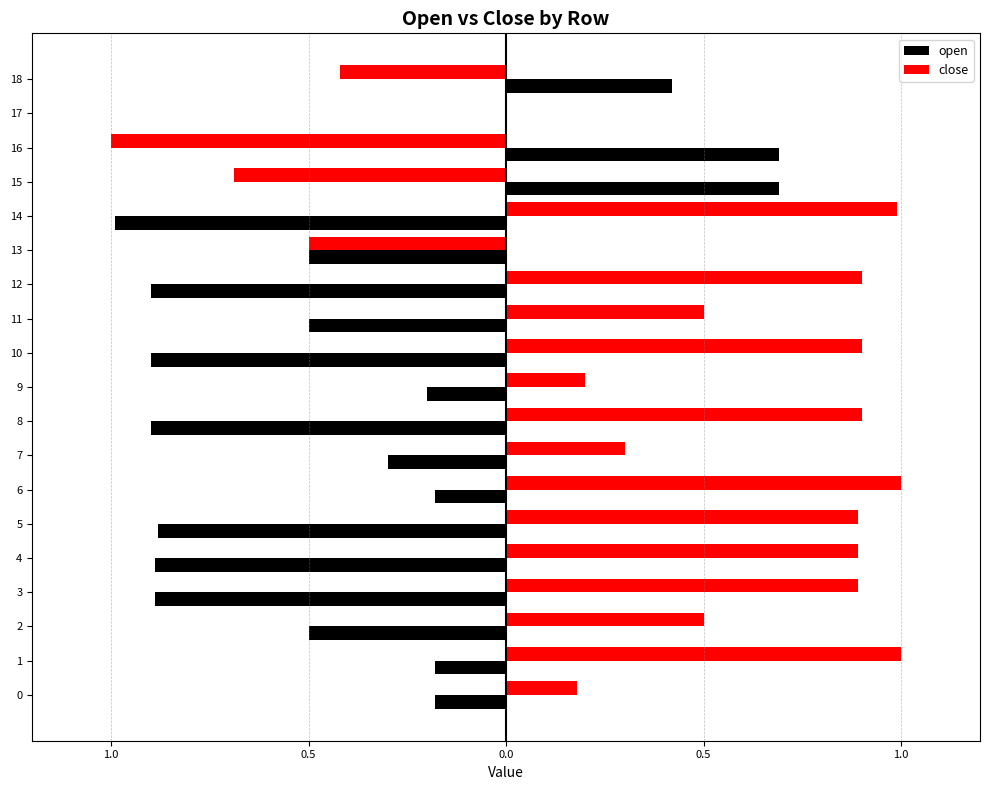

What are all the series names shown in the legend?

open, close